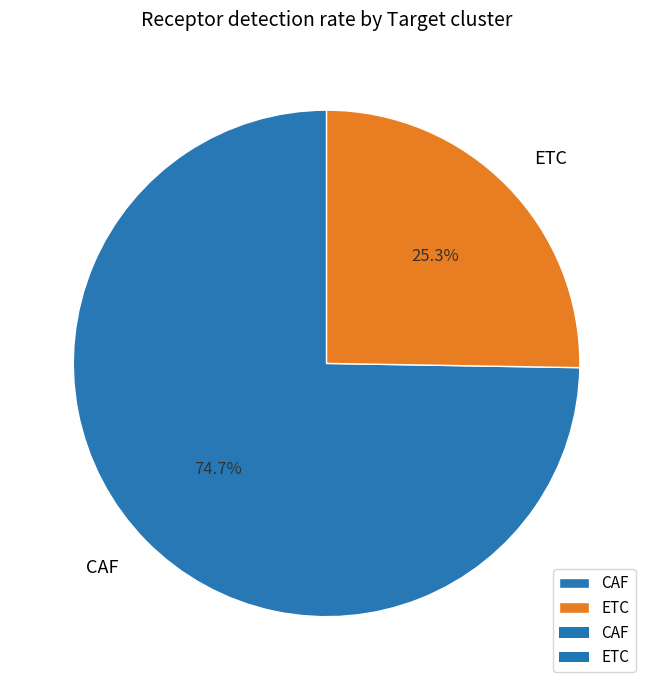

Rank the categories by value from highest to lowest.

CAF, ETC